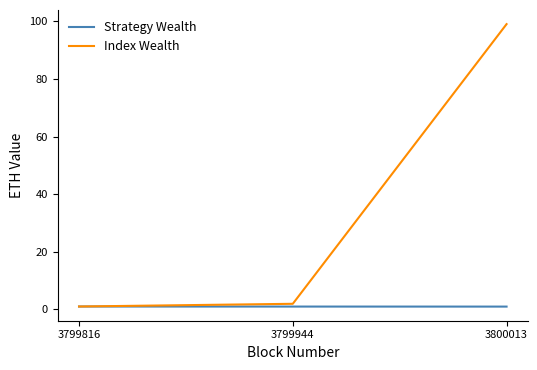

What is the approximate value of Strategy Wealth at 3799944?

1.0